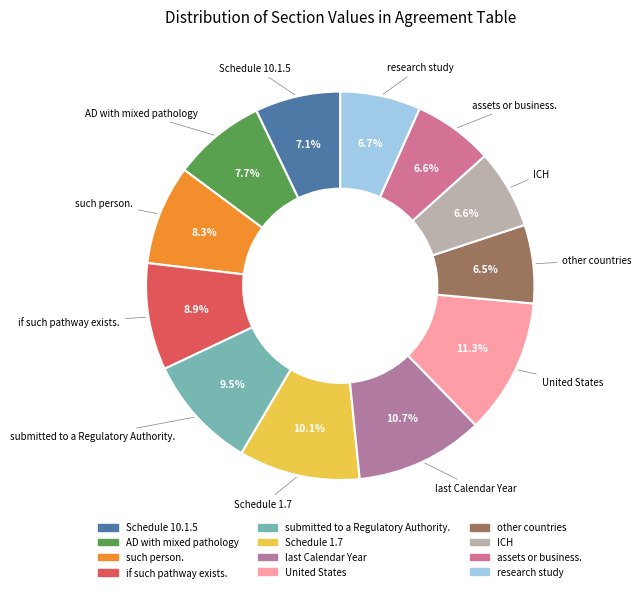

Does any single category account for the majority?

No